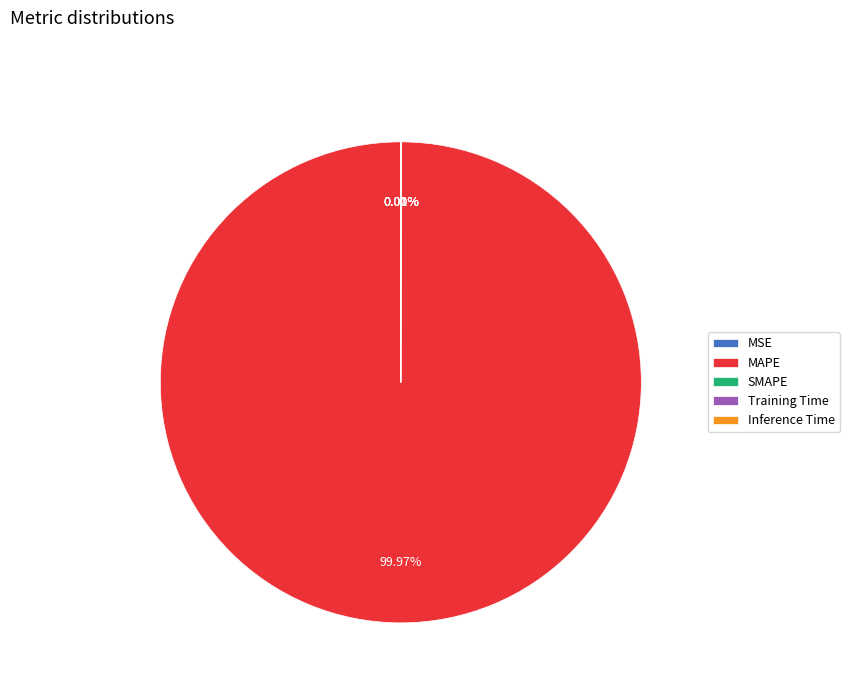

Between Inference Time and SMAPE, which is larger?

SMAPE